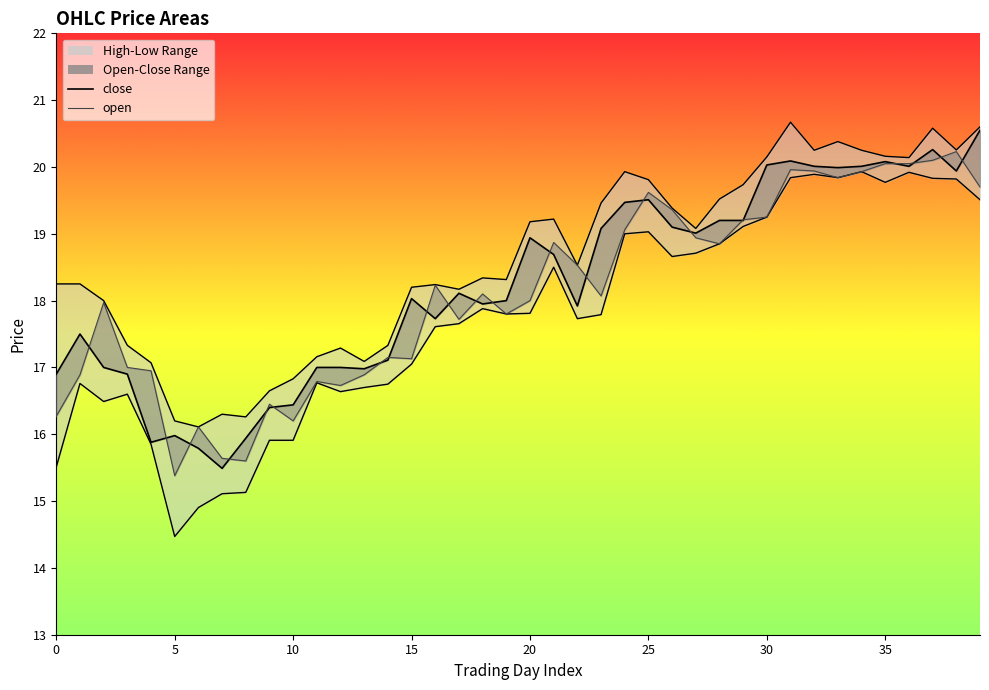

Between 0 and 29, which series saw the biggest shift?

low_line